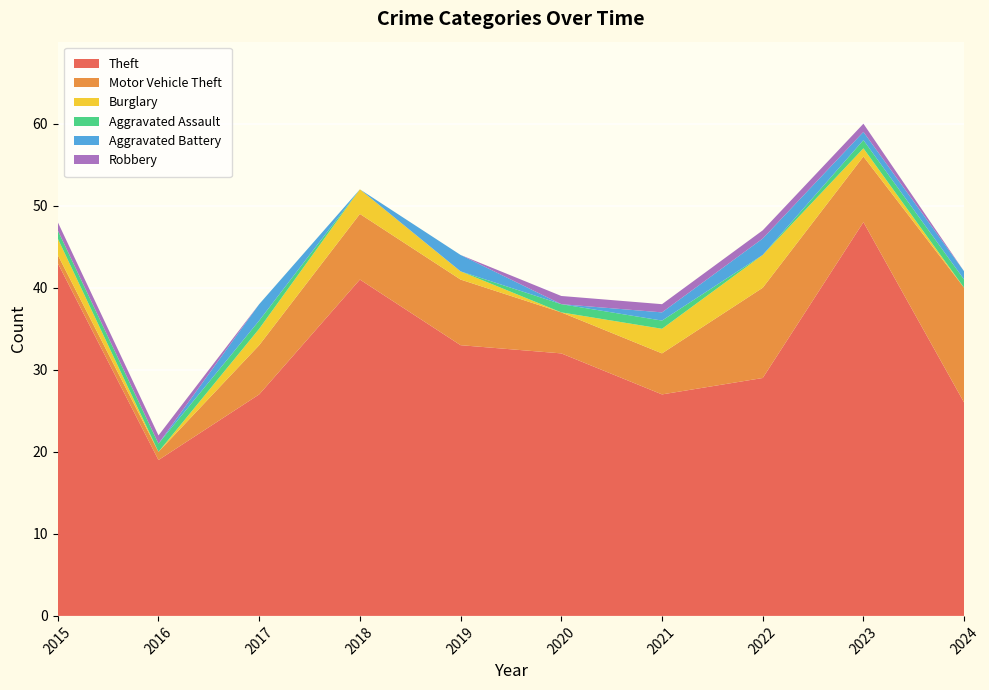

Reading left to right, transcribe all the data shown in this chart.

Theft: 2015=43	2016=19	2017=27	2018=41	2019=33	2020=32	2021=27	2022=29	2023=48	2024=26
Motor Vehicle Theft: 2015=1	2016=1	2017=6	2018=8	2019=8	2020=5	2021=5	2022=11	2023=8	2024=14
Burglary: 2015=2	2016=0	2017=2	2018=3	2019=1	2020=0	2021=3	2022=4	2023=1	2024=0
Aggravated Assault: 2015=1	2016=1	2017=1	2018=0	2019=0	2020=1	2021=1	2022=0	2023=1	2024=1
Aggravated Battery: 2015=0	2016=0	2017=2	2018=0	2019=2	2020=0	2021=1	2022=2	2023=1	2024=1
Robbery: 2015=1	2016=1	2017=0	2018=0	2019=0	2020=1	2021=1	2022=1	2023=1	2024=0